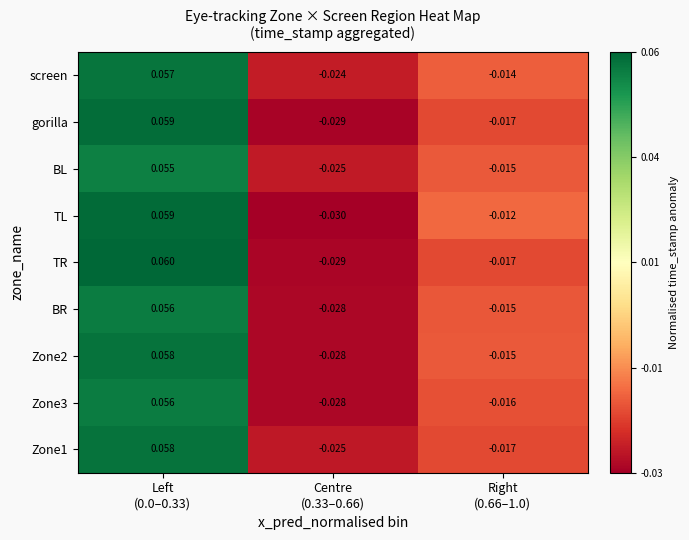

Which series has the largest total across all categories?

screen